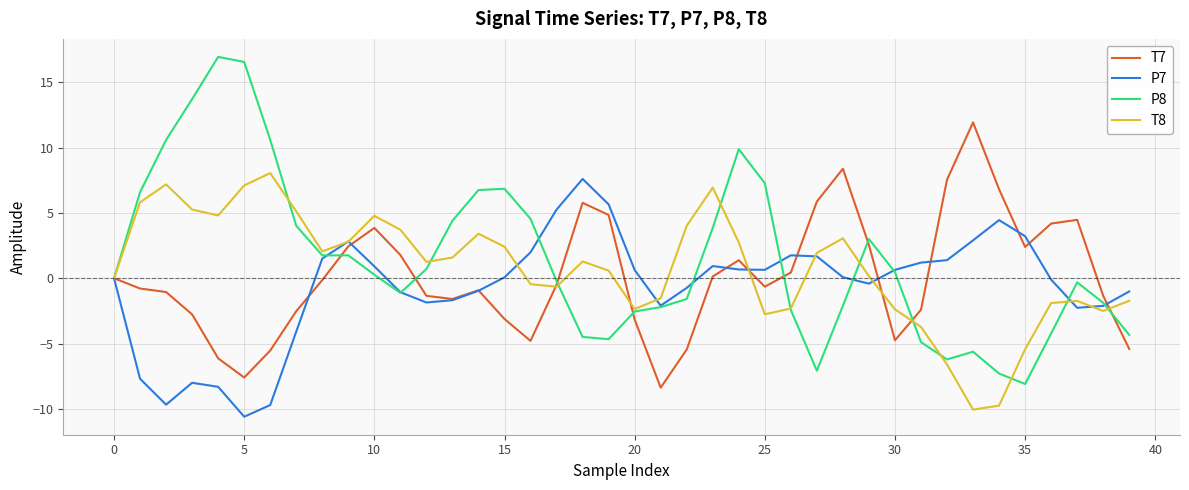

Which series has the widest spread of values?

P8